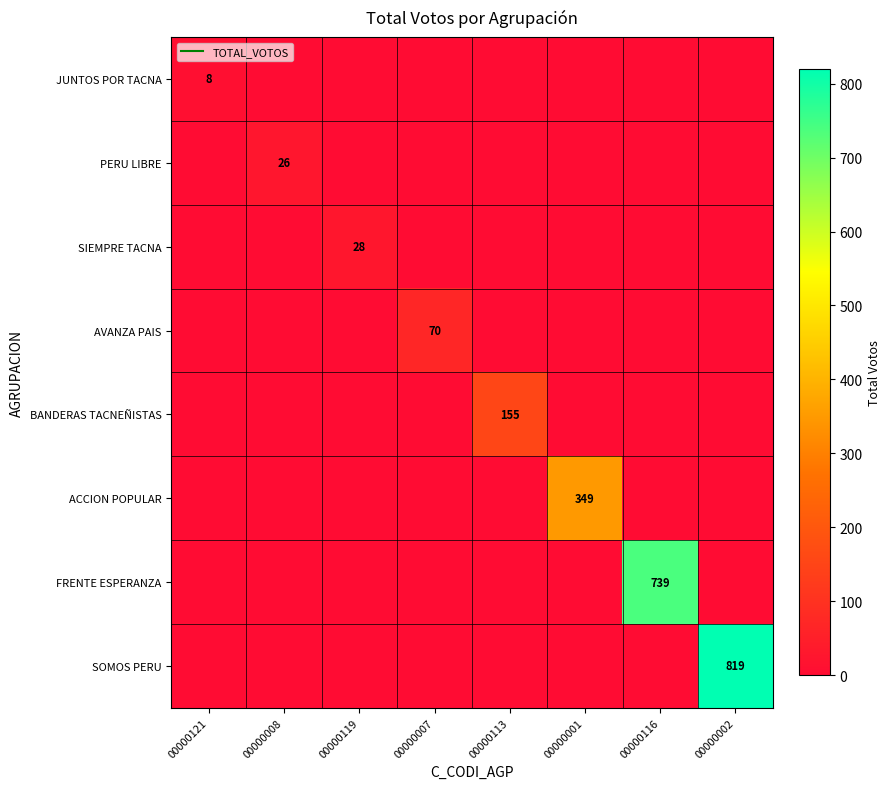

List the series in order of their peak value, lowest first.

JUNTOS POR TACNA, PERU LIBRE, SIEMPRE TACNA, AVANZA PAIS, BANDERAS TACNEÑISTAS, ACCION POPULAR, FRENTE ESPERANZA, SOMOS PERU